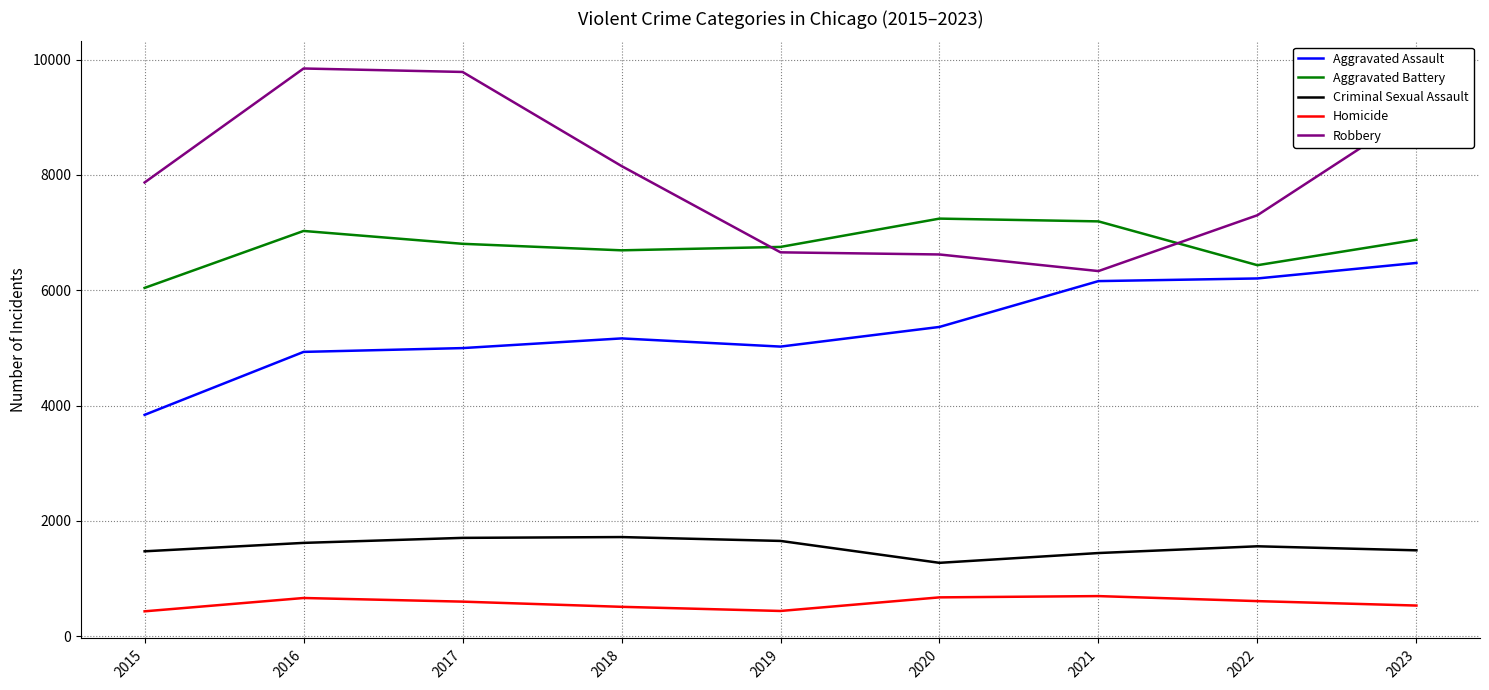

What is the lowest value of the Robbery series?

6332